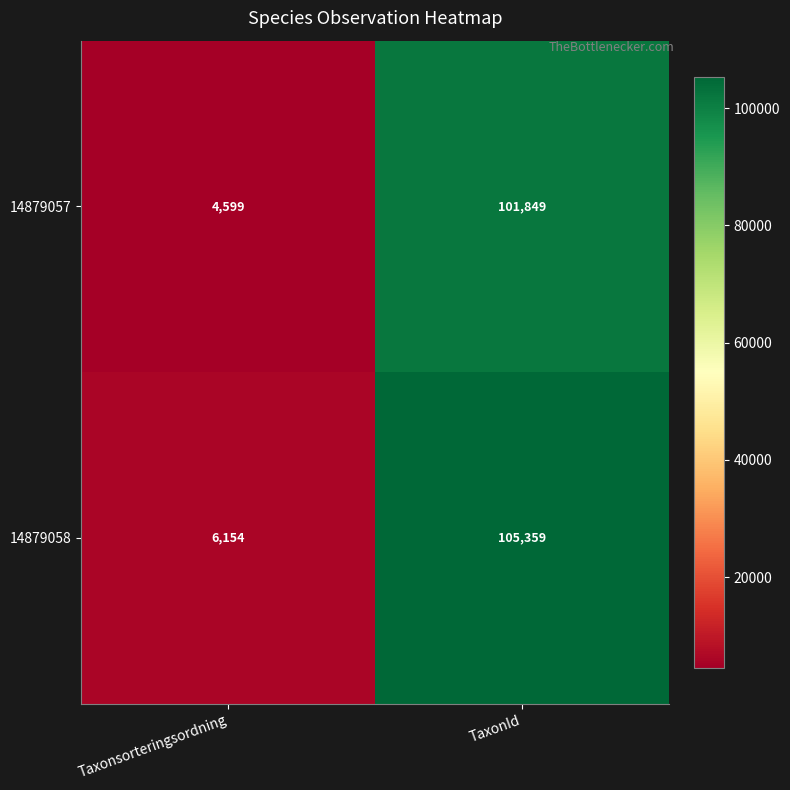

Count the number of categories in the chart.

2